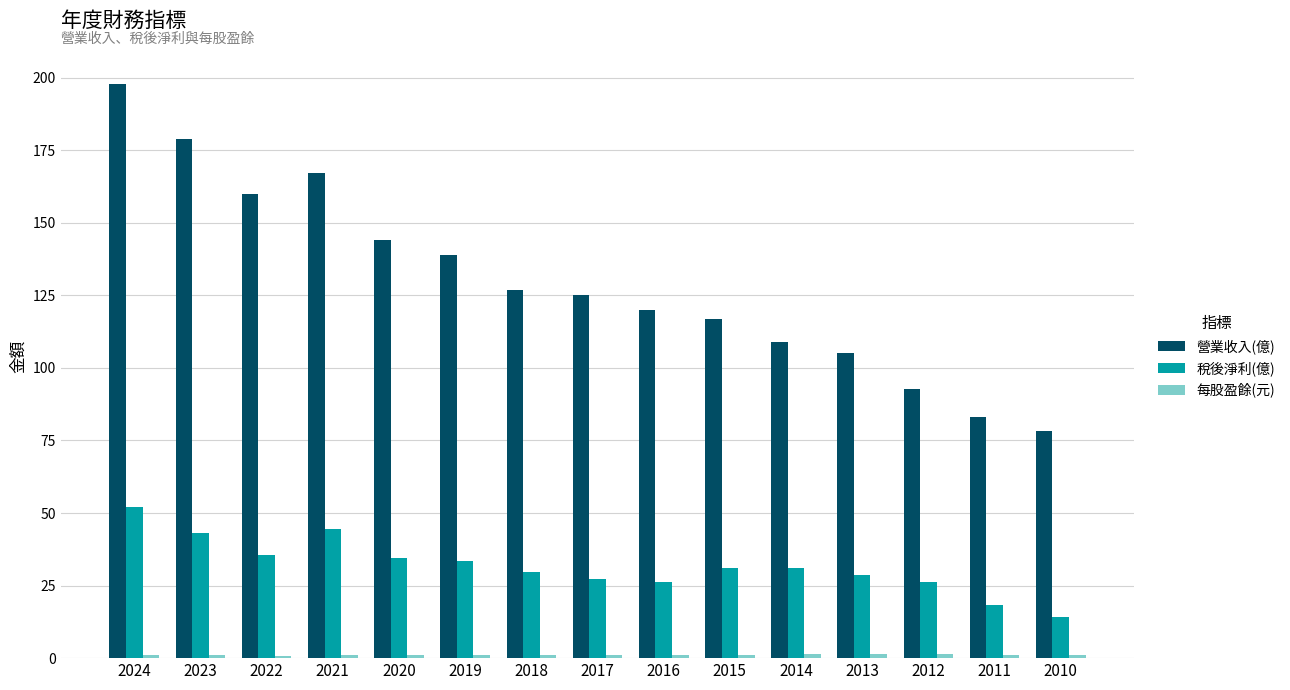

Which series has the largest total across all categories?

營業收入(億)